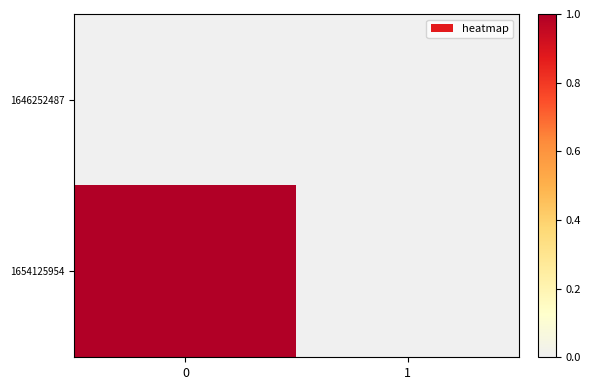

Reading left to right, what are all the values shown in this chart?

1646252487: 0=0	1=0
1654125954: 0=1	1=0